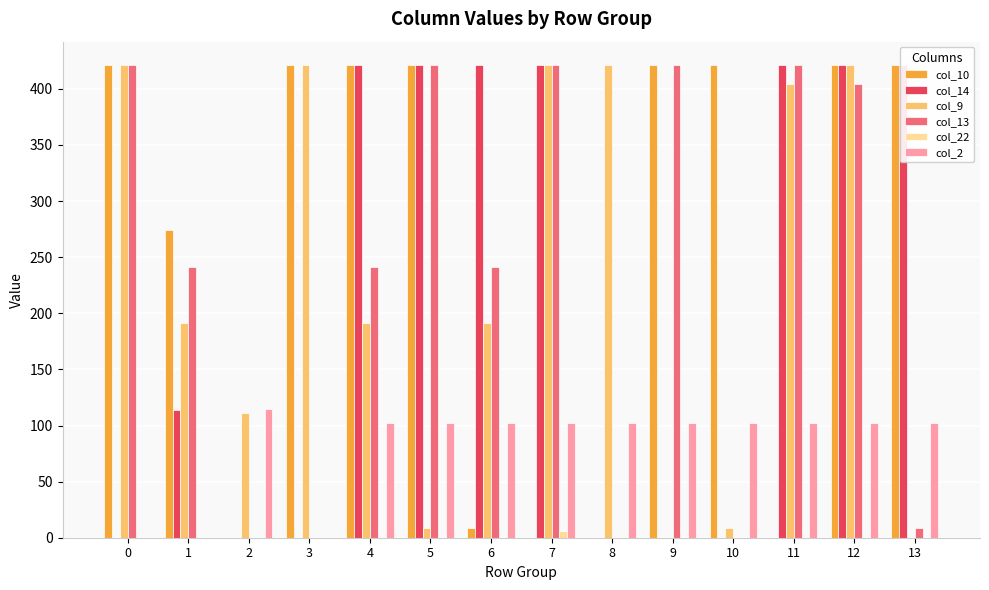

What are all the series names shown in the legend?

col_10, col_14, col_9, col_13, col_22, col_2